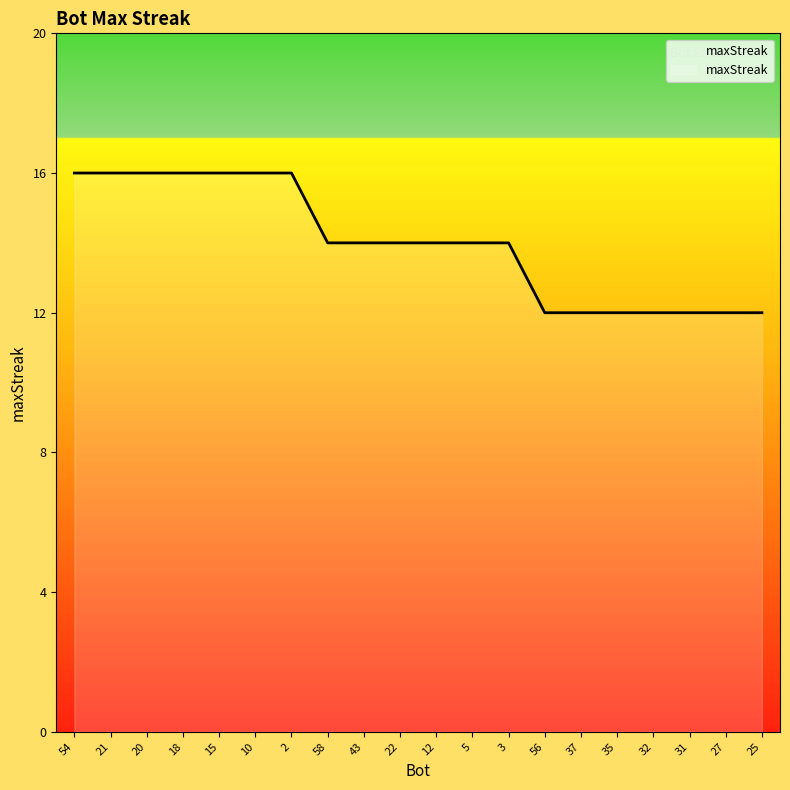

What is the maximum value shown in the chart?

16